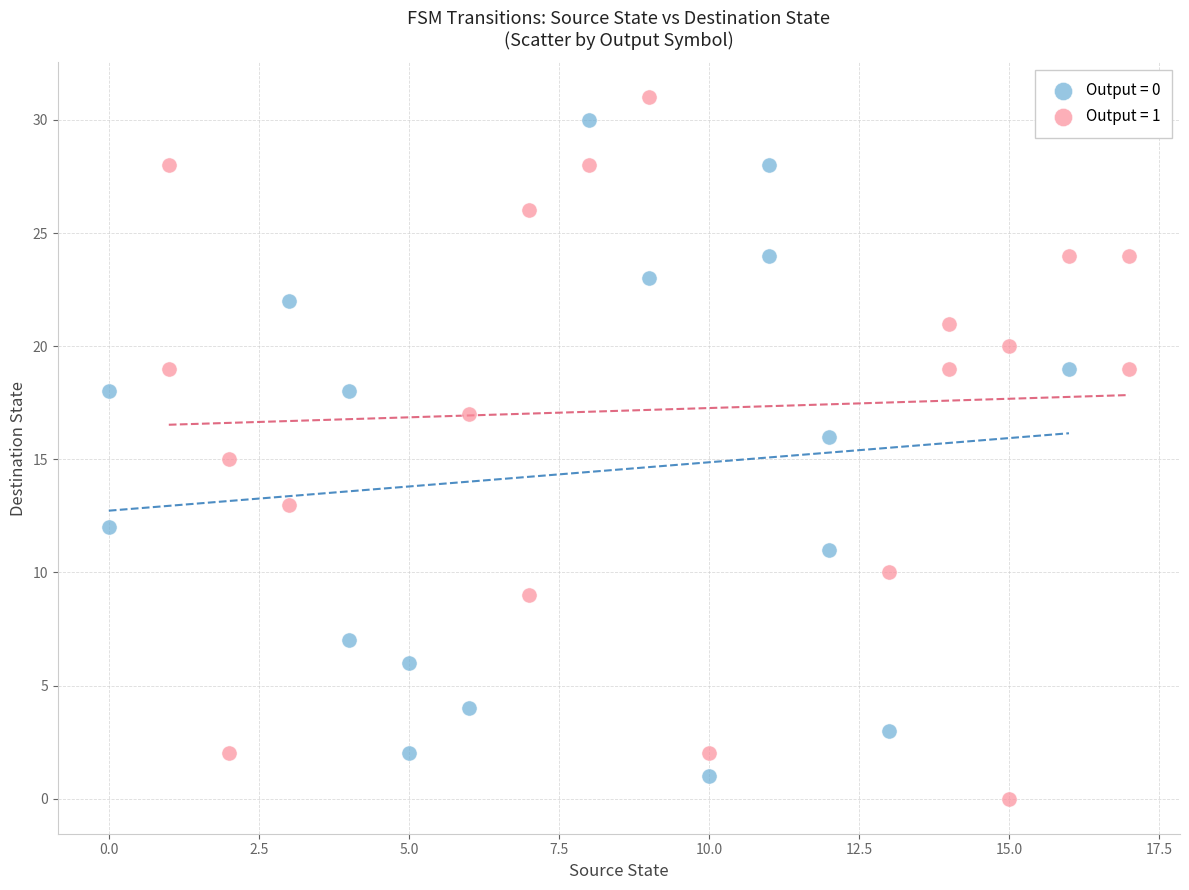

Which series has the widest spread of Y values?

Output = 1